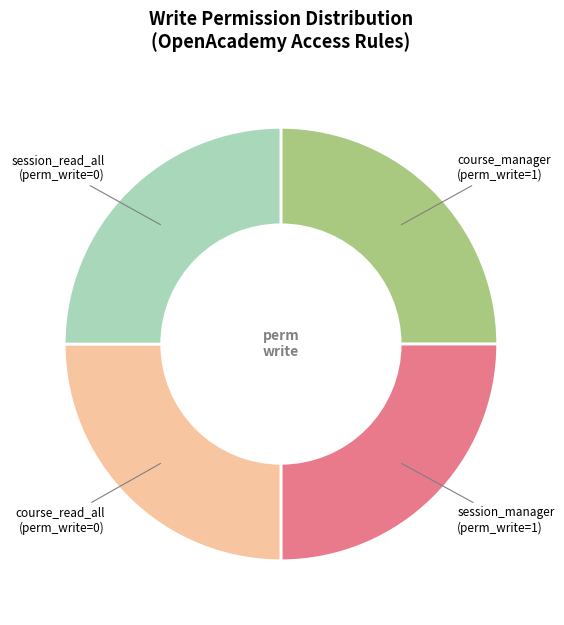

Is it true that course_manager is 11% of the pie?

False